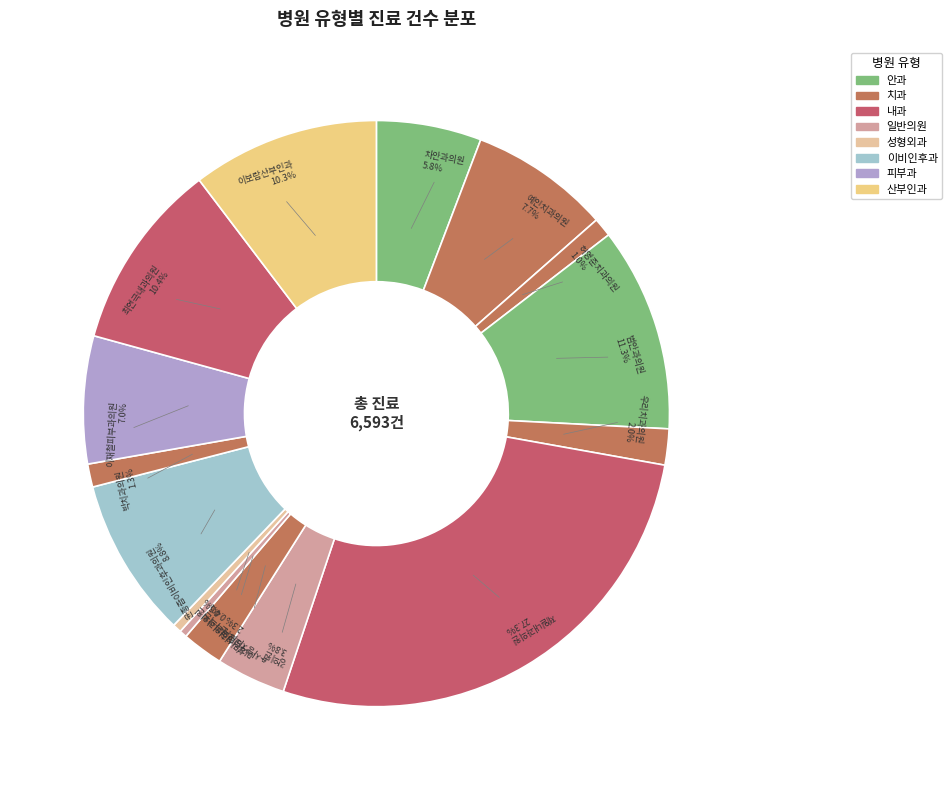

What percentage is the 최연극내과의원 slice, to the nearest percent?

10%